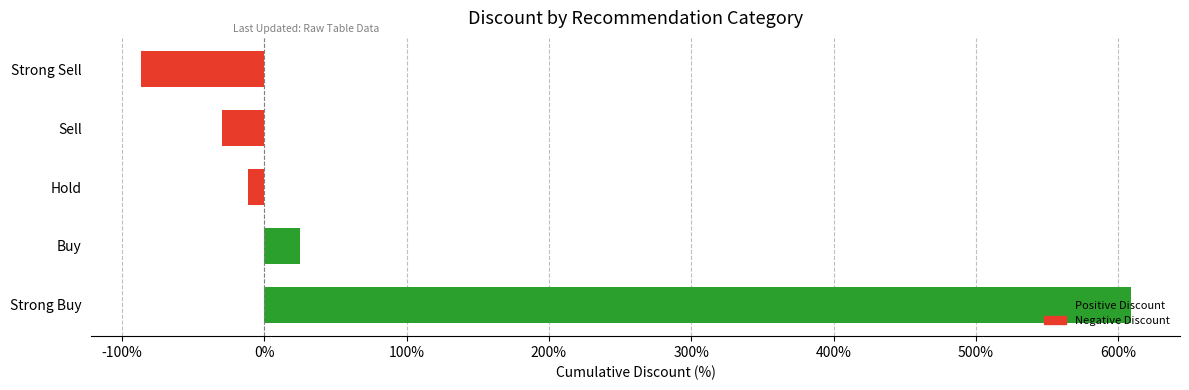

Which label corresponds to the smallest value in the chart?

Strong Sell